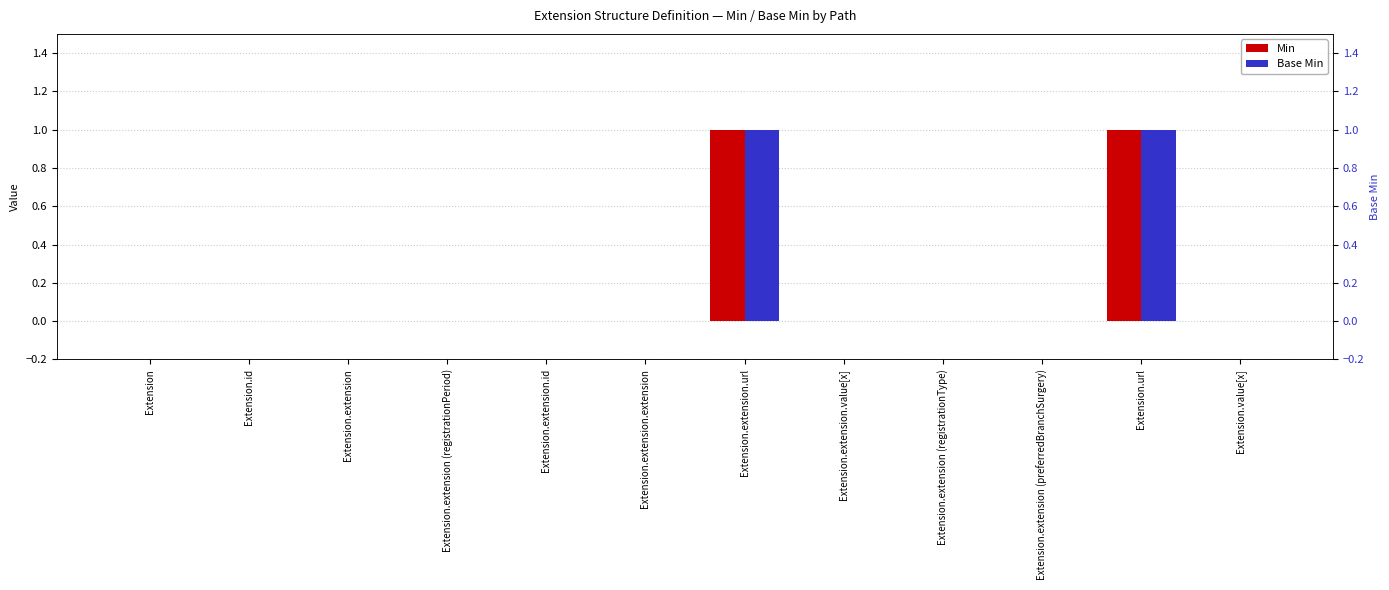

Count the Min values in the range 0 to 1.

12